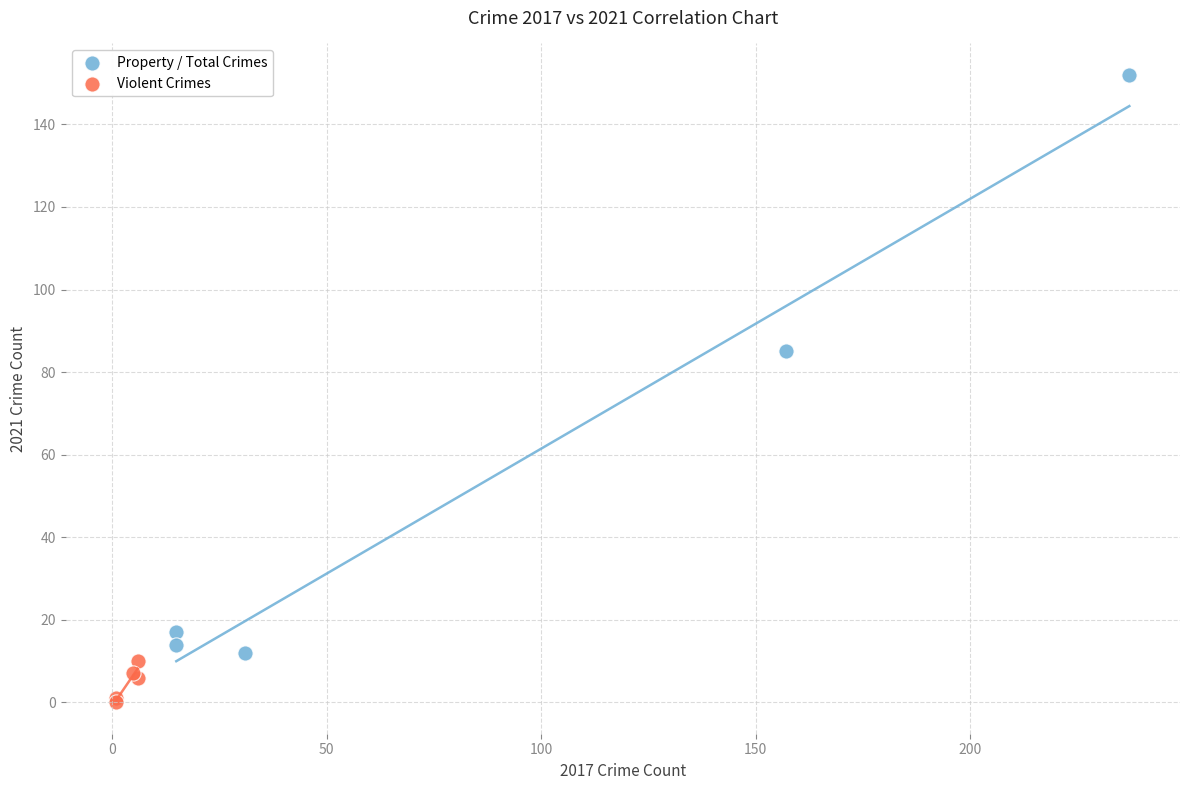

Which series contains the lowest Y value?

Violent Crimes